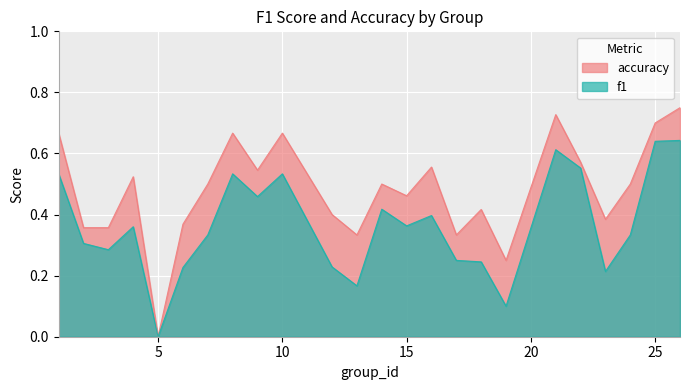

What is the value of the f1 point at the 2nd from the left?

0.3